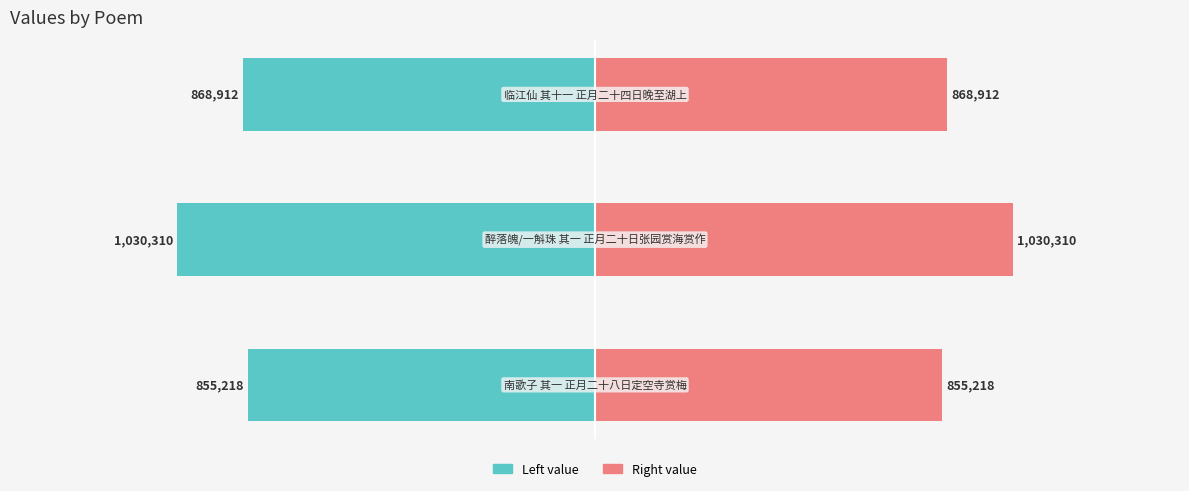

Which series has the widest spread of values?

col_0 (left)